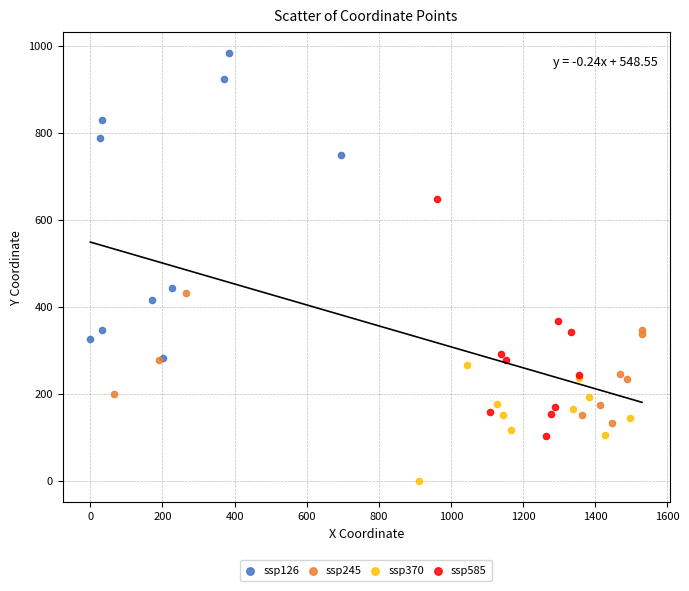

Which series contains the lowest Y value?

ssp370